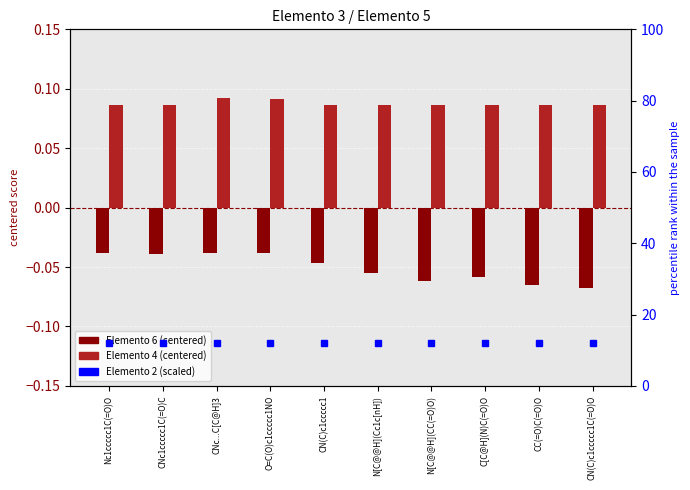

What is the smallest value displayed?

-0.1